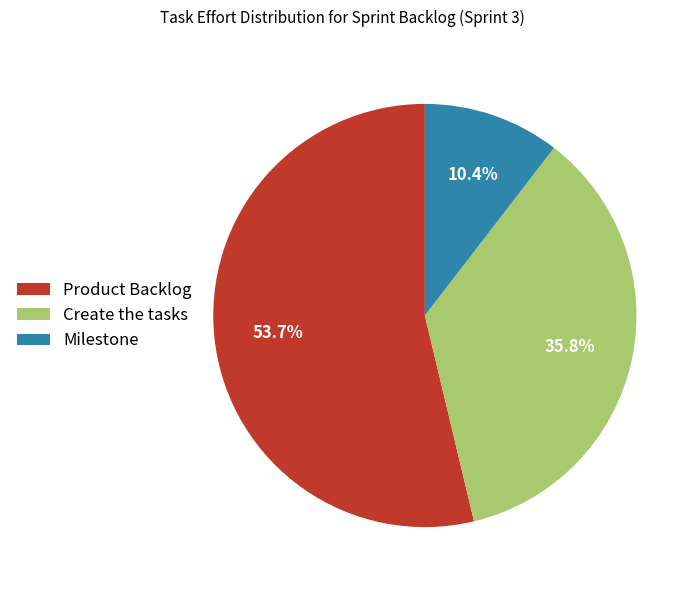

To the nearest percent, what is the combined percentage of Product Backlog and Create the tasks?

90%